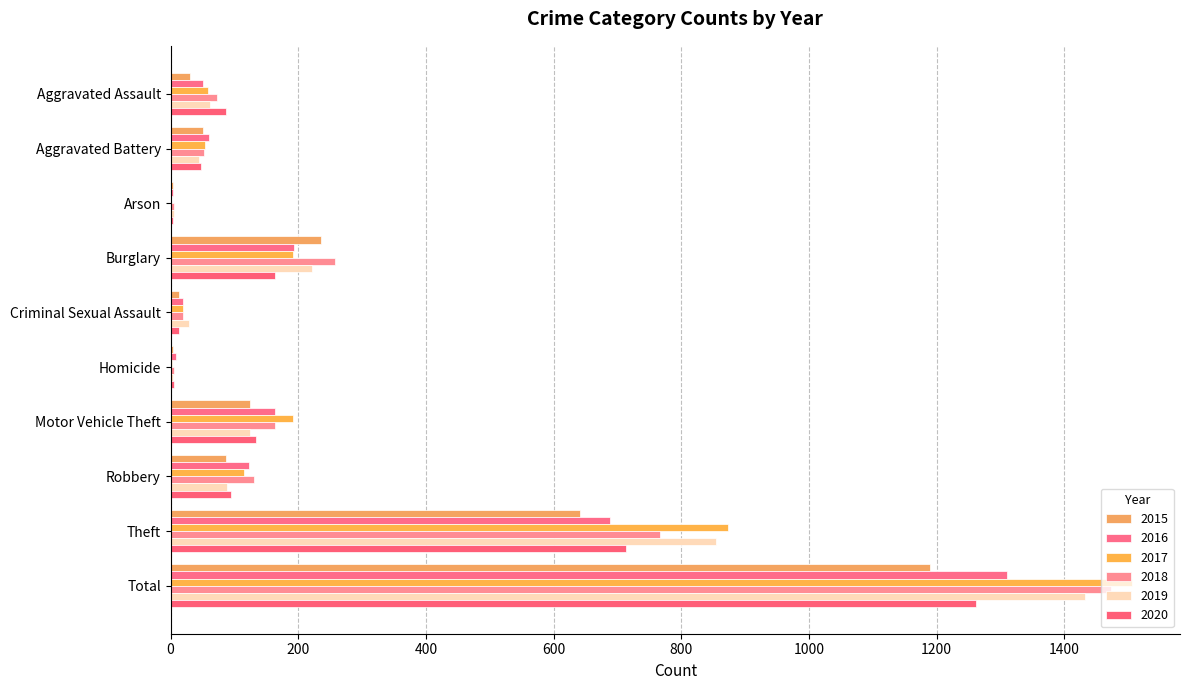

Reading right to left, what are all the values shown in this chart?

2015: 1190	641	87	125	4	13	236	3	50	31
2016: 1310	689	123	163	8	20	194	3	60	50
2017: 1506	873	115	191	2	19	192	1	54	59
2018: 1473	767	130	164	5	20	257	6	52	72
2019: 1433	855	89	125	3	29	221	5	45	61
2020: 1262	713	94	134	6	13	163	4	48	87